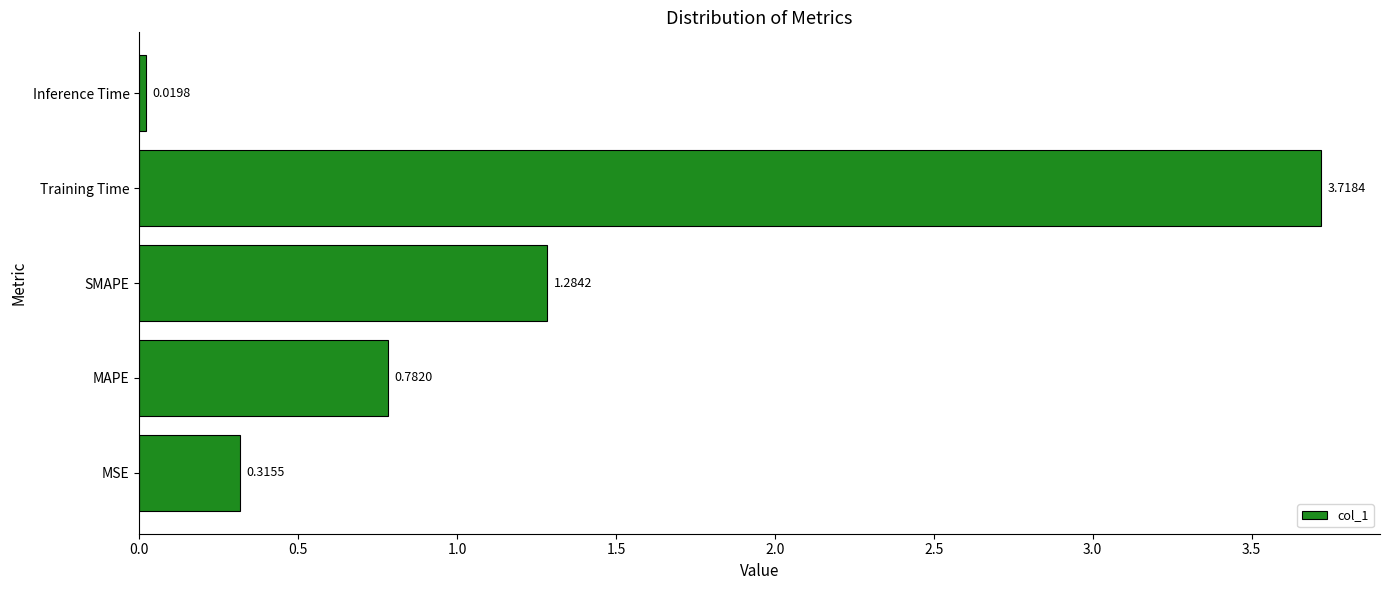

What is the average value?

1.2